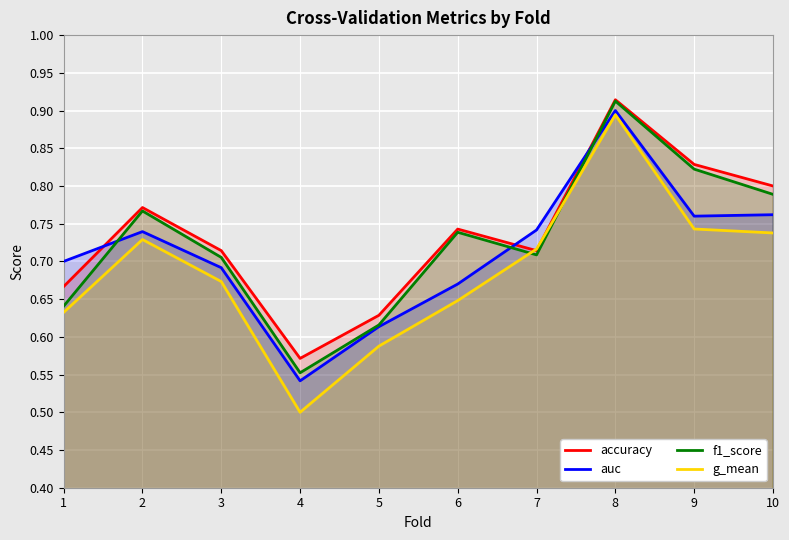

Reading right to left, transcribe all the data shown in this chart.

accuracy: 10=0.8	9=0.8	8=0.9	7=0.7	6=0.7	5=0.6	4=0.6	3=0.7	2=0.8	1=0.7
auc: 10=0.8	9=0.8	8=0.9	7=0.7	6=0.7	5=0.6	4=0.5	3=0.7	2=0.7	1=0.7
f1_score: 10=0.8	9=0.8	8=0.9	7=0.7	6=0.7	5=0.6	4=0.6	3=0.7	2=0.8	1=0.6
g_mean: 10=0.7	9=0.7	8=0.9	7=0.7	6=0.6	5=0.6	4=0.5	3=0.7	2=0.7	1=0.6